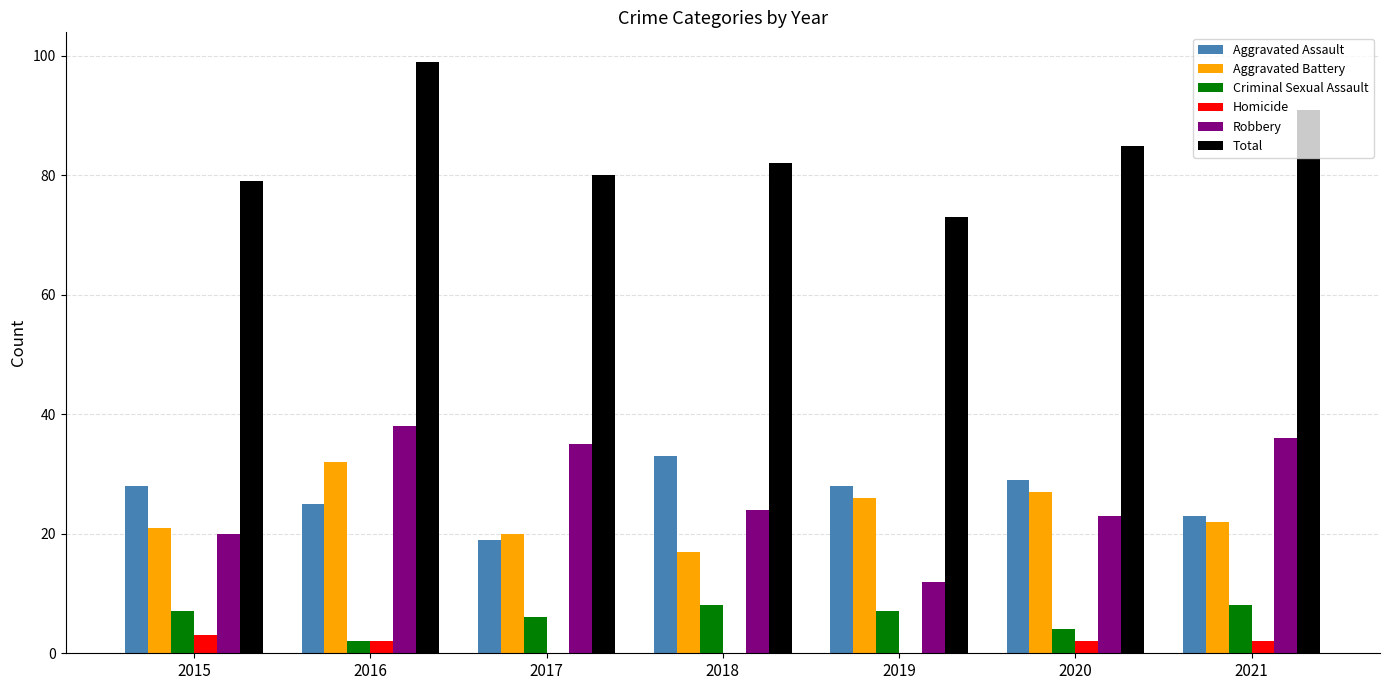

What is the sum of all Robbery values?

188